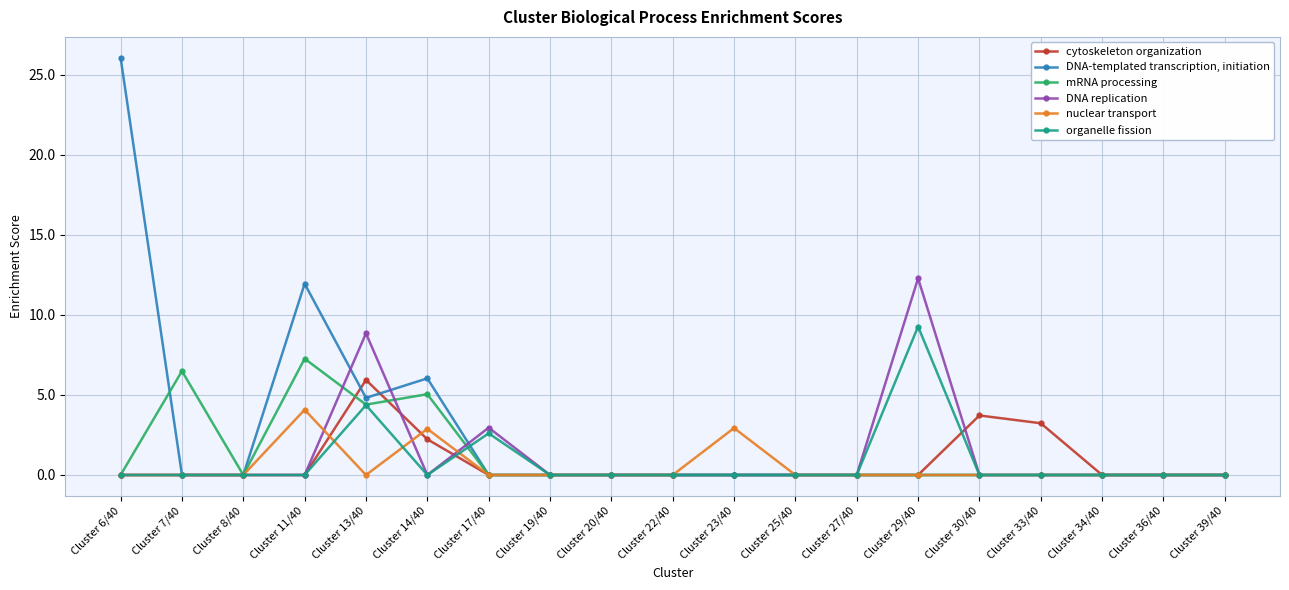

How many lines are shown in the chart?

6